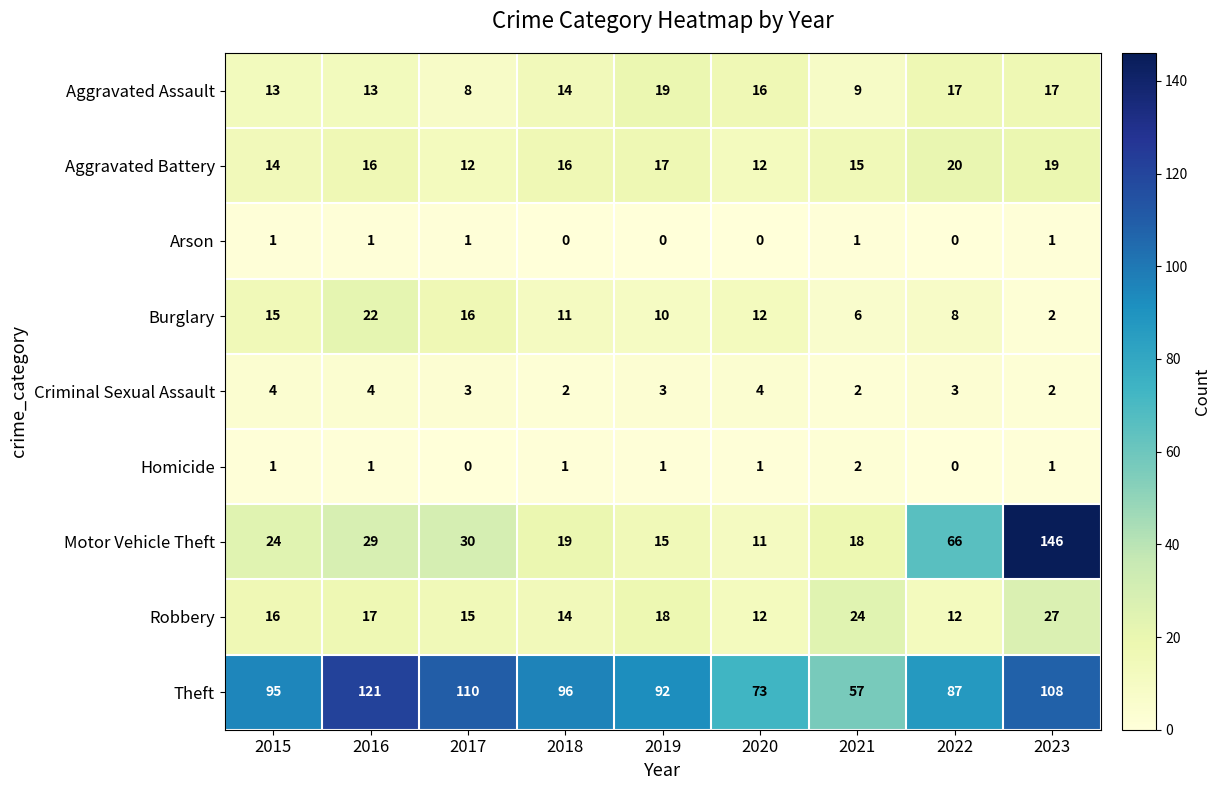

At which category is the sum across all series the highest?

2023